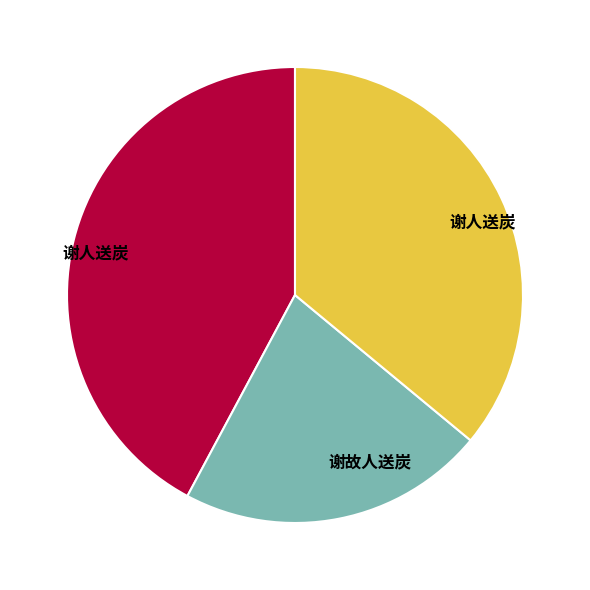

How many slices are in this pie chart?

3